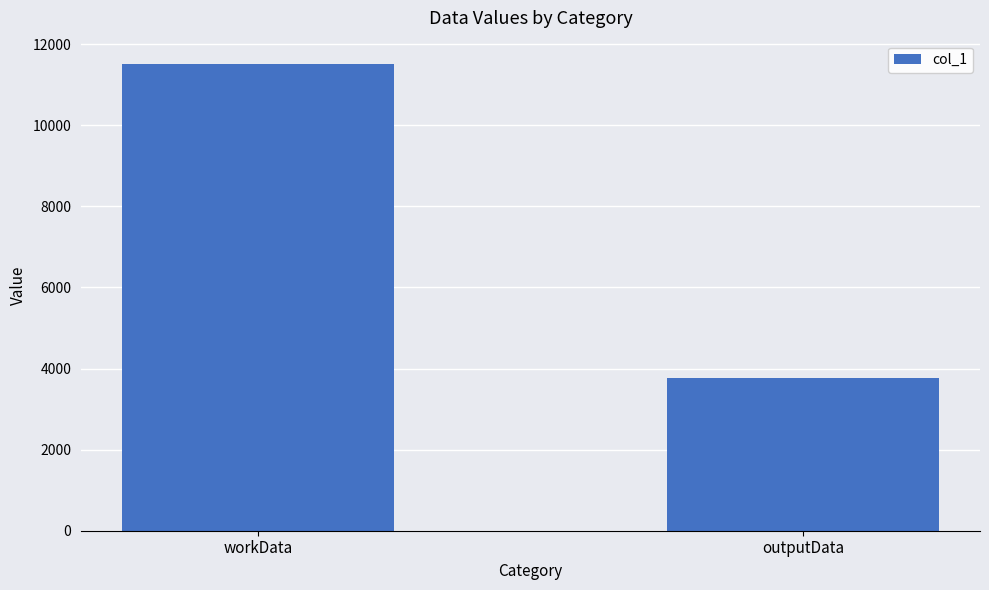

What is the ratio of the value at workData to the value at outputData?

3.1